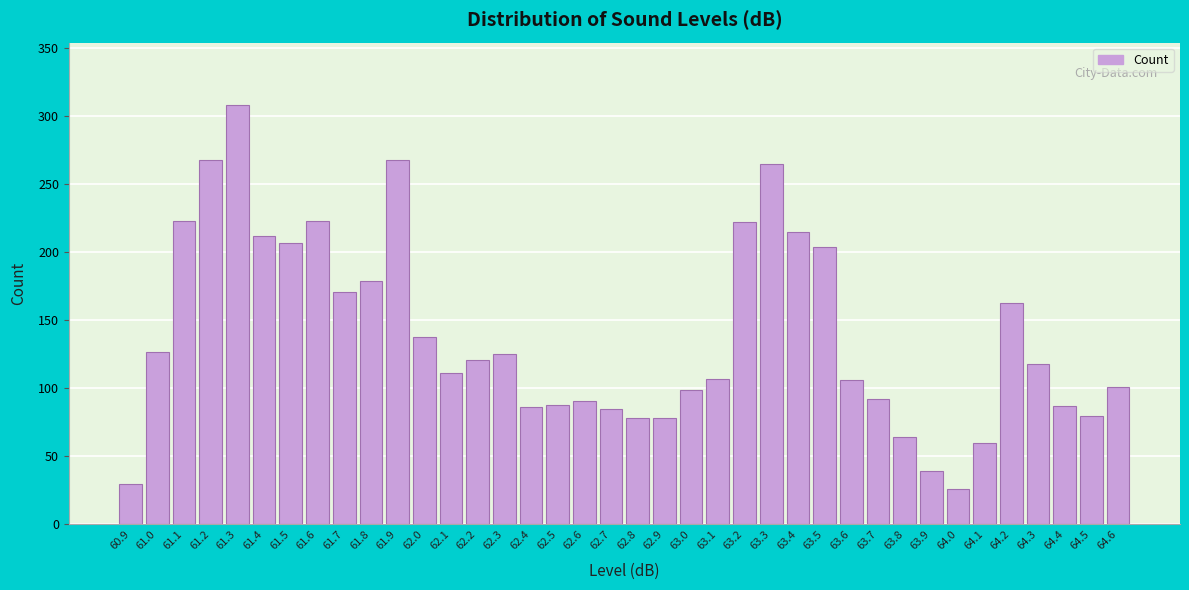

What is the minimum value shown in the chart?

26